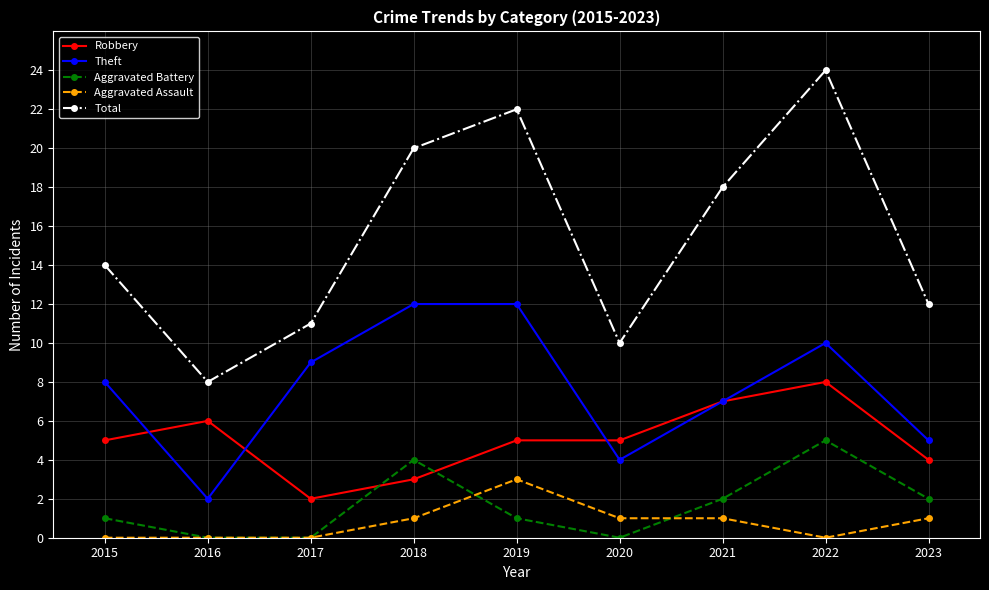

What is the value of the Theft point at the 7th from the left?

7